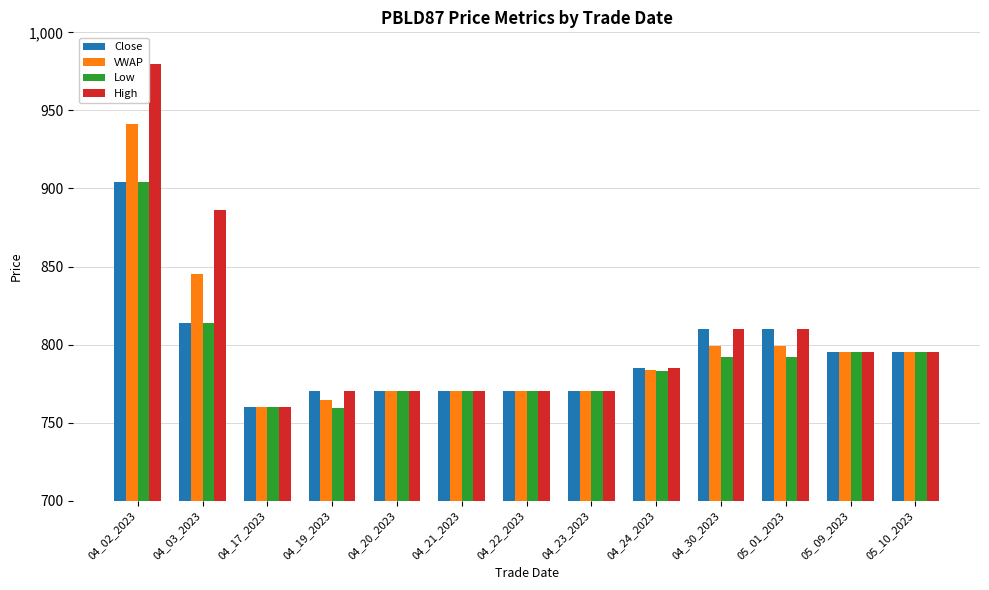

Are the bars horizontal?

No